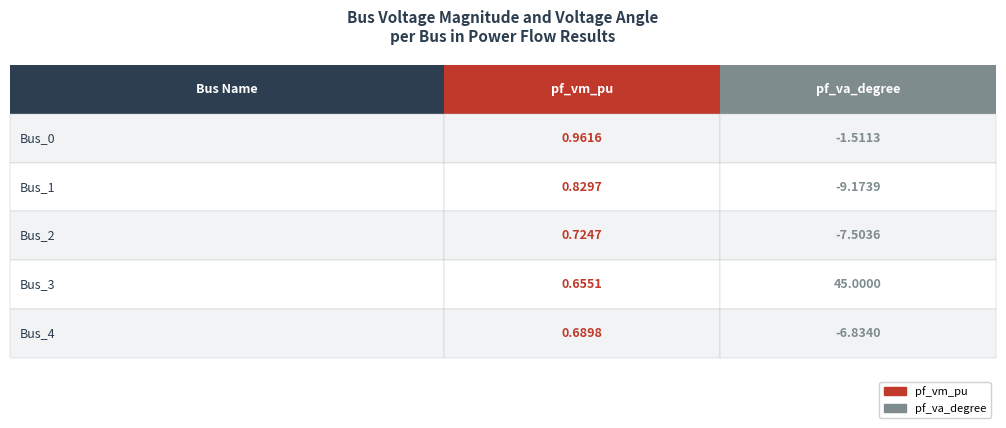

Is it true that pf_va_degree equals -7.5 at Bus_2?

True